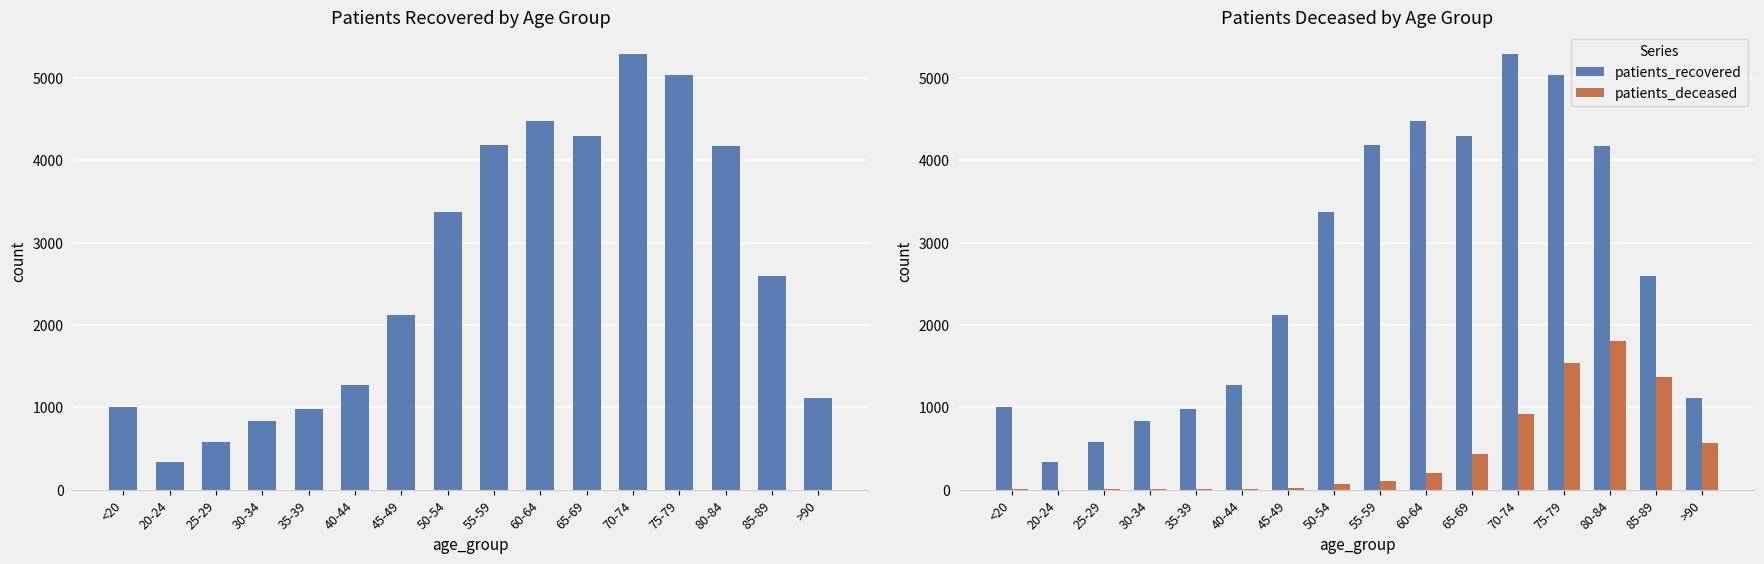

The patients_recovered series shows 6193 at 80-84. True or false?

False